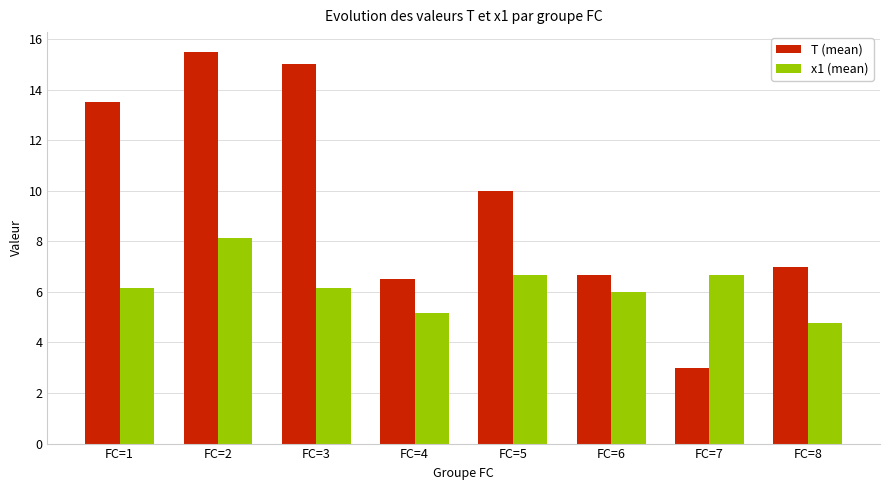

Where is T (mean) nearest to the value 9?

FC=5